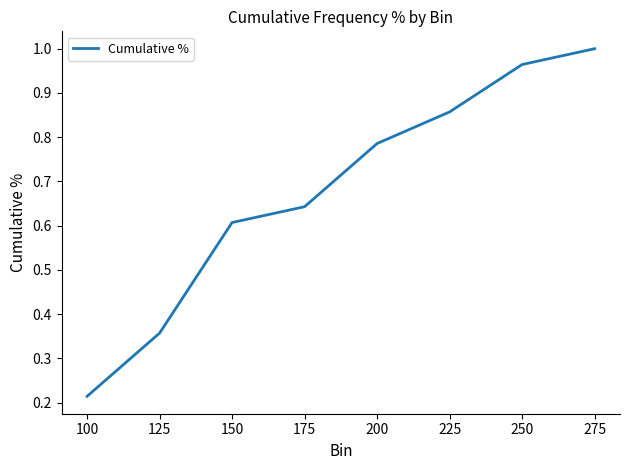

What is the average value?

0.7